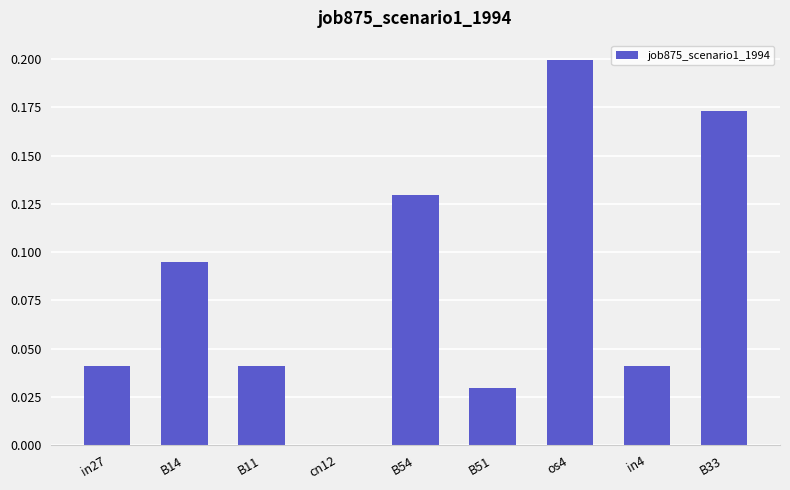

The chart shows a value of 0.0 at B11. True or false?

True